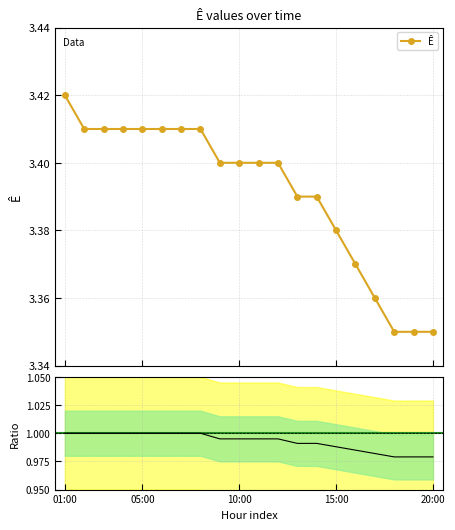

What position from the right is 01:00?

20